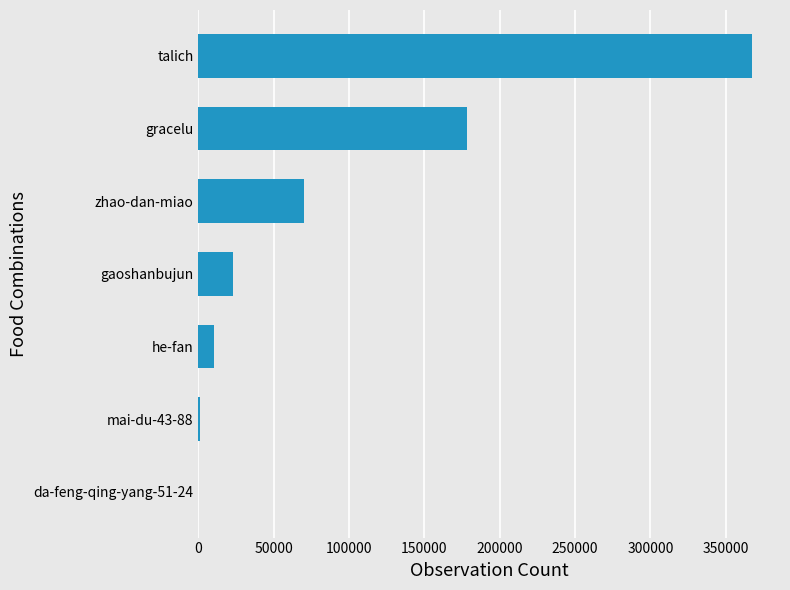

What is the greatest value displayed?

367647